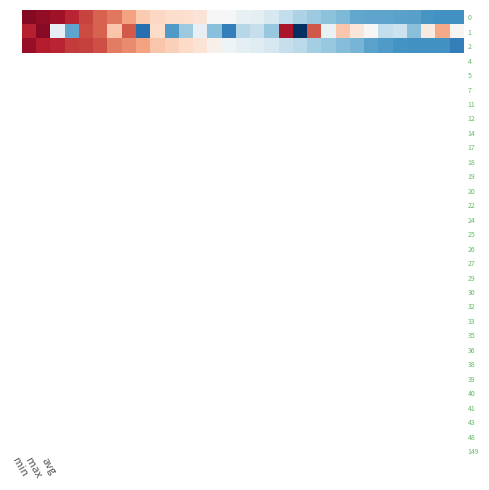

What is the maximum value shown in the chart?

1.9